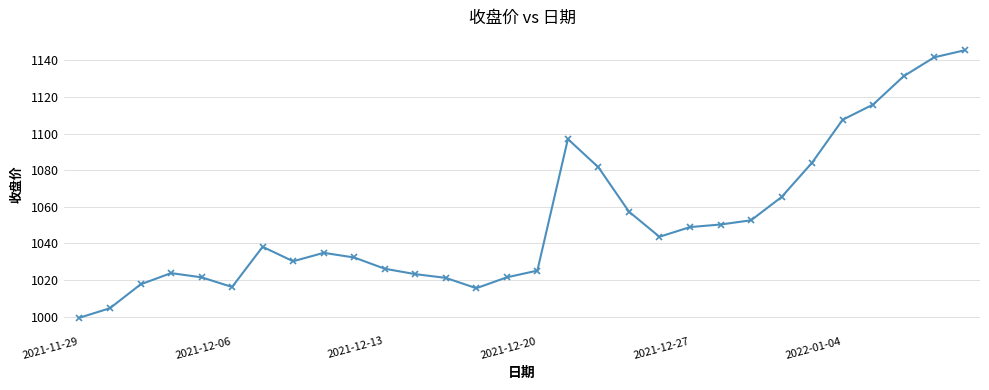

What is the difference between the second highest and minimum values?

142.2